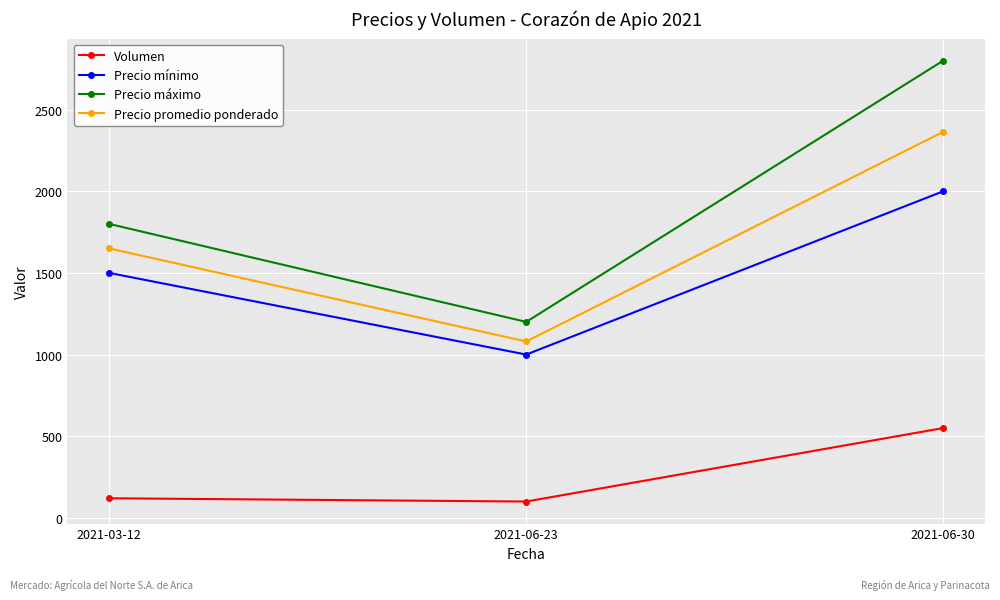

Is the value of Volumen at 2021-03-12 greater than the value of Precio promedio ponderado at 2021-03-12?

No